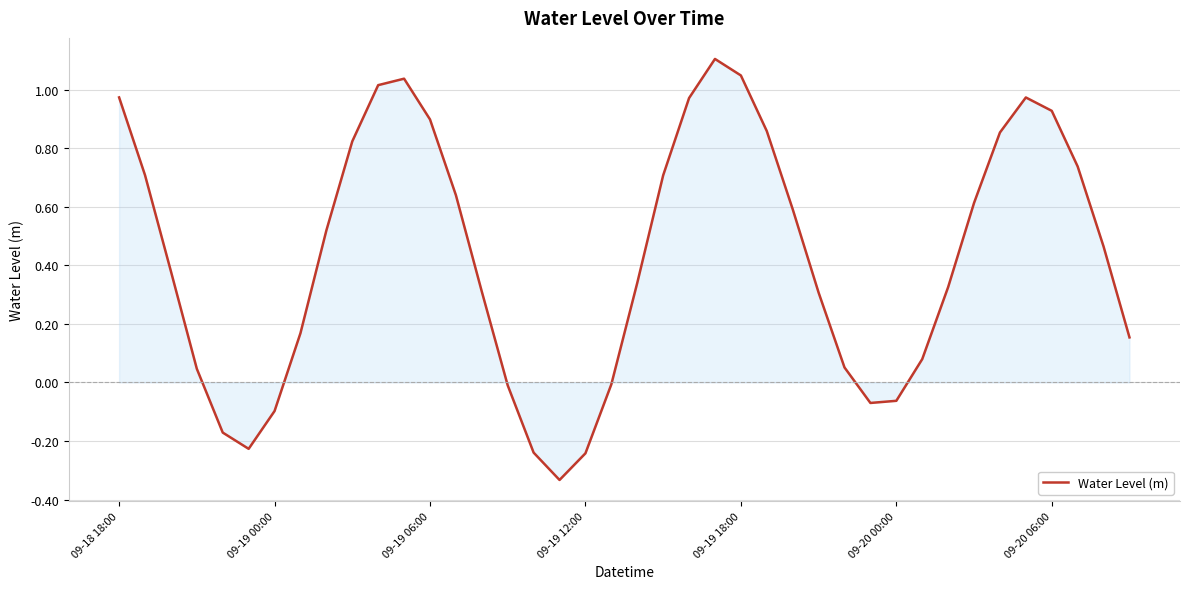

What is the difference between the maximum and minimum values?

1.4